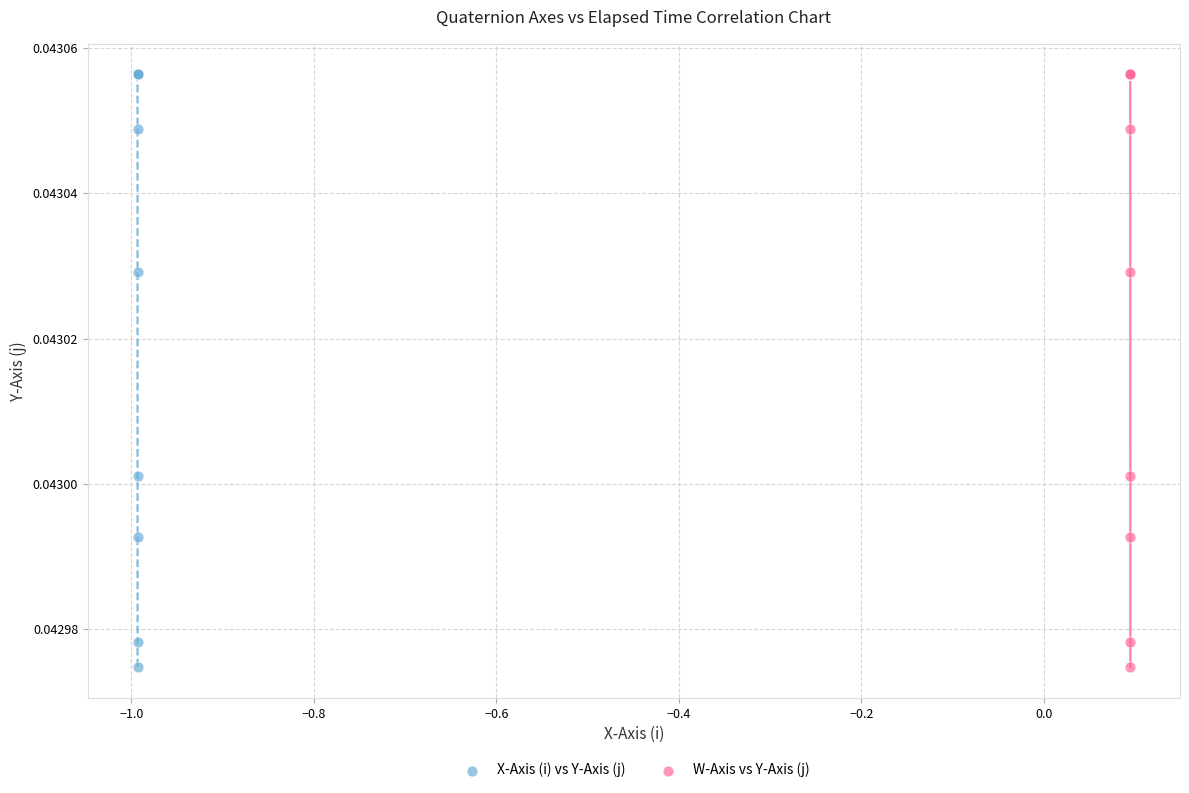

What are all the series names shown in the legend?

X-Axis (i) vs Y-Axis (j), W-Axis vs Y-Axis (j)